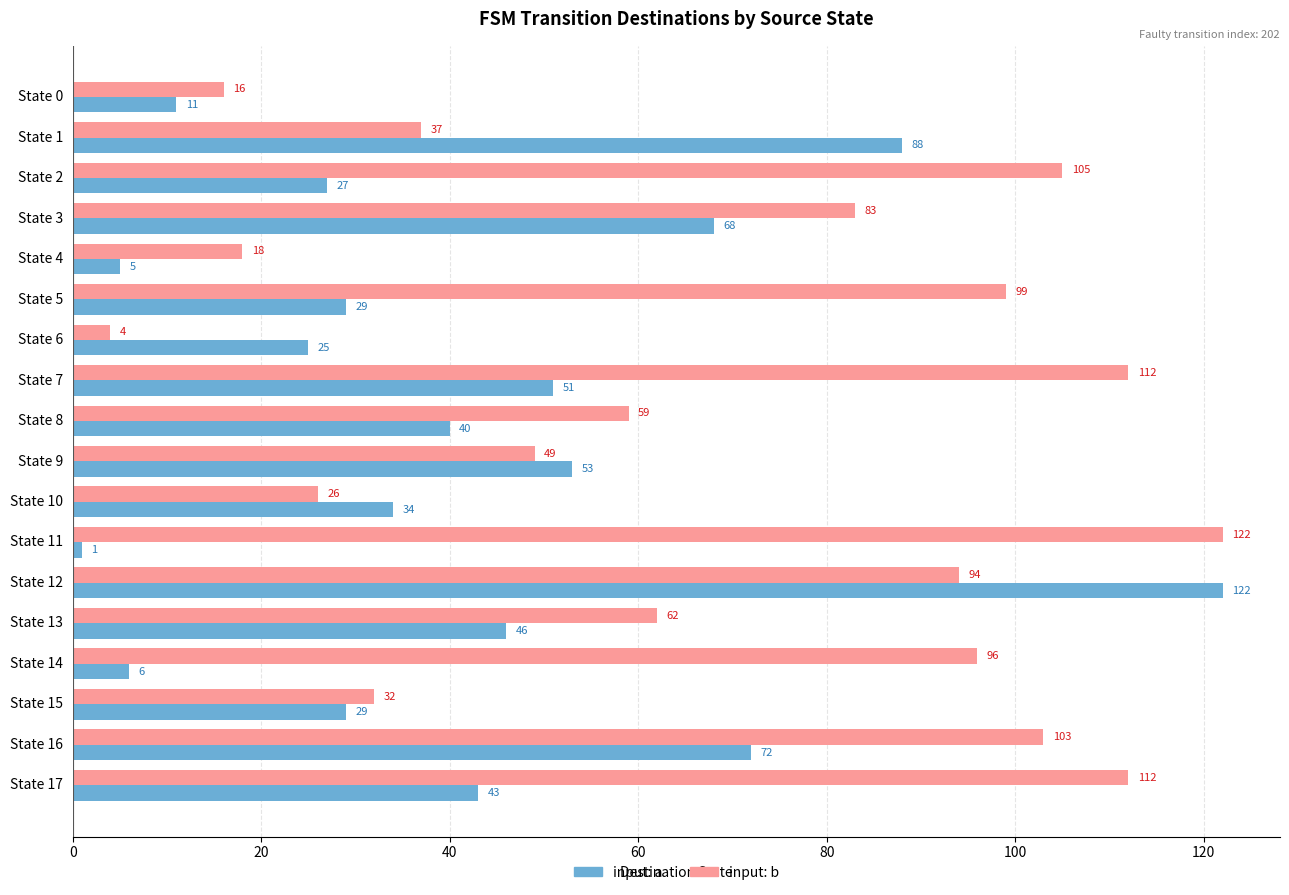

Which series has the largest total across all categories?

input: b